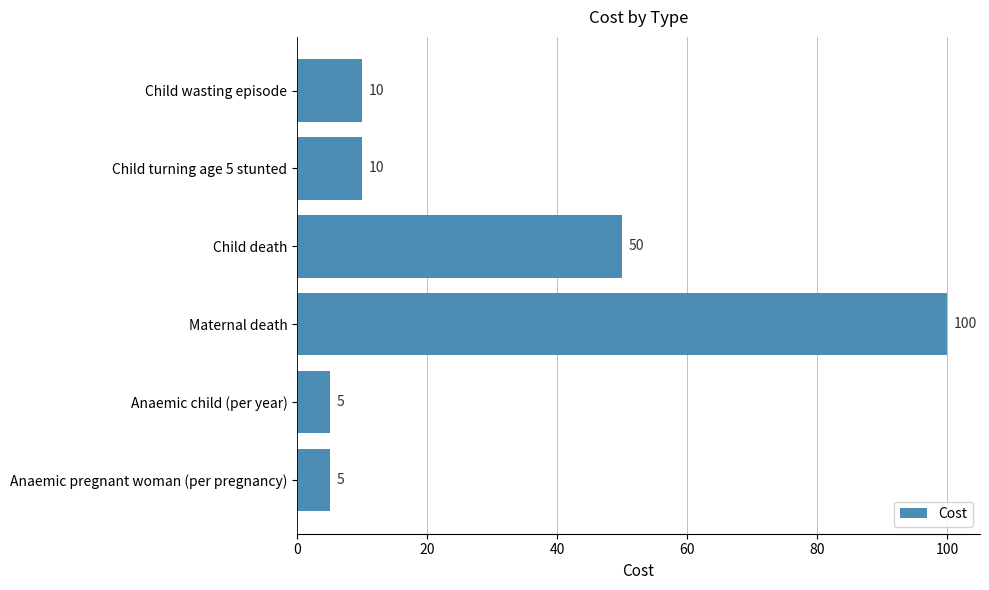

Between Anaemic pregnant woman (per pregnancy) and Child death, which is larger?

Child death